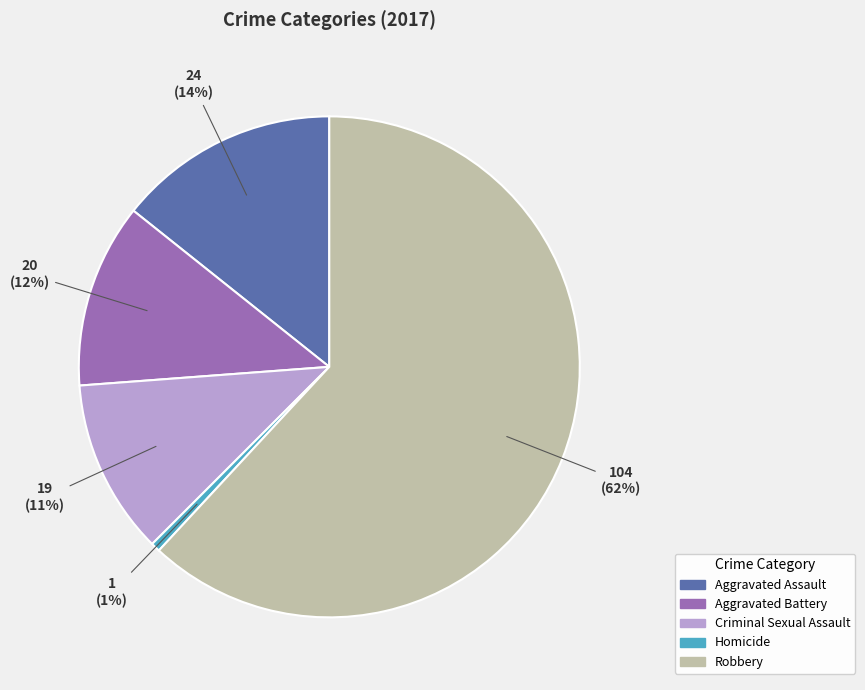

To the nearest percent, what portion does Criminal Sexual Assault represent?

11%